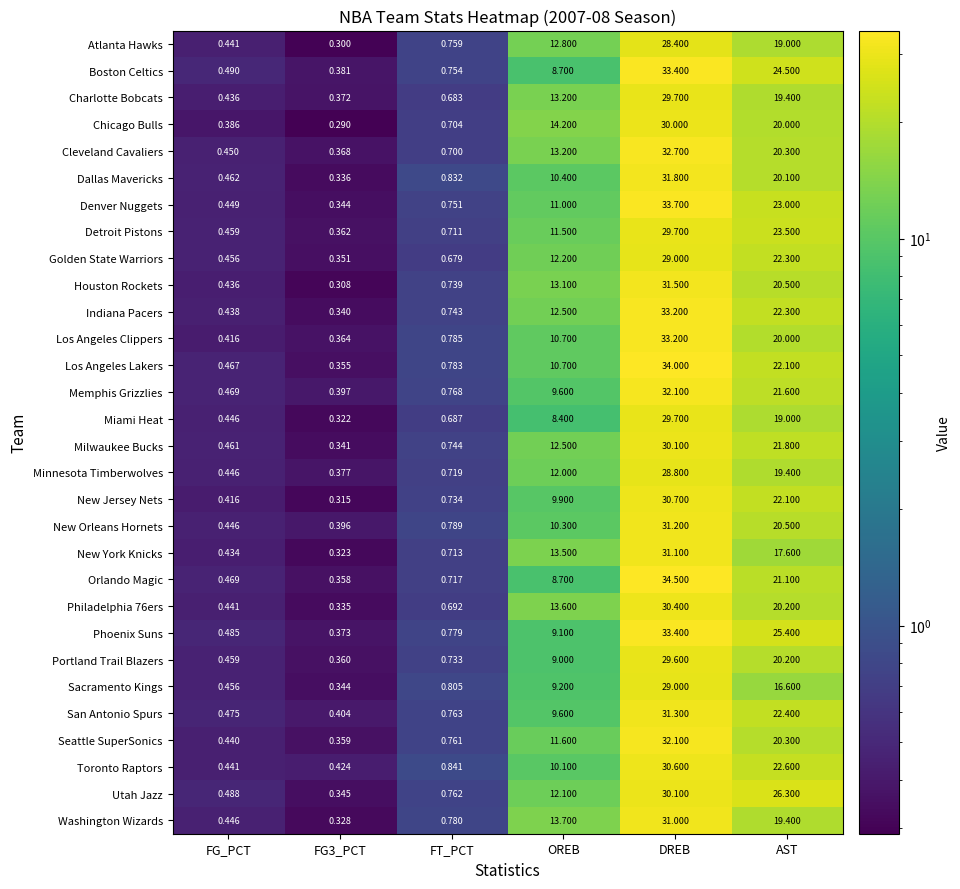

Where does the Houston Rockets series first go above 13?

OREB